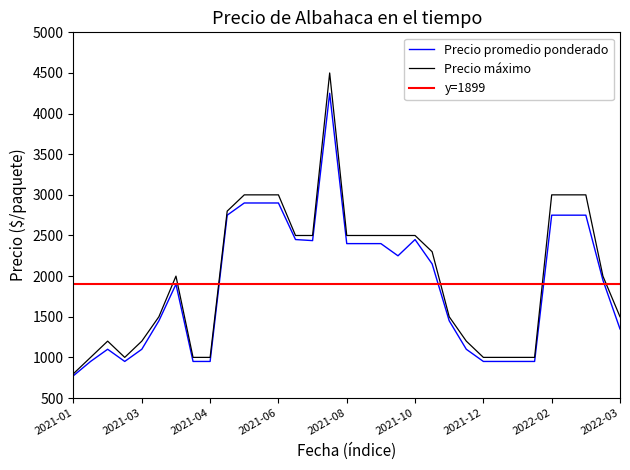

How many interior local valleys does the Precio promedio ponderado series have?

3